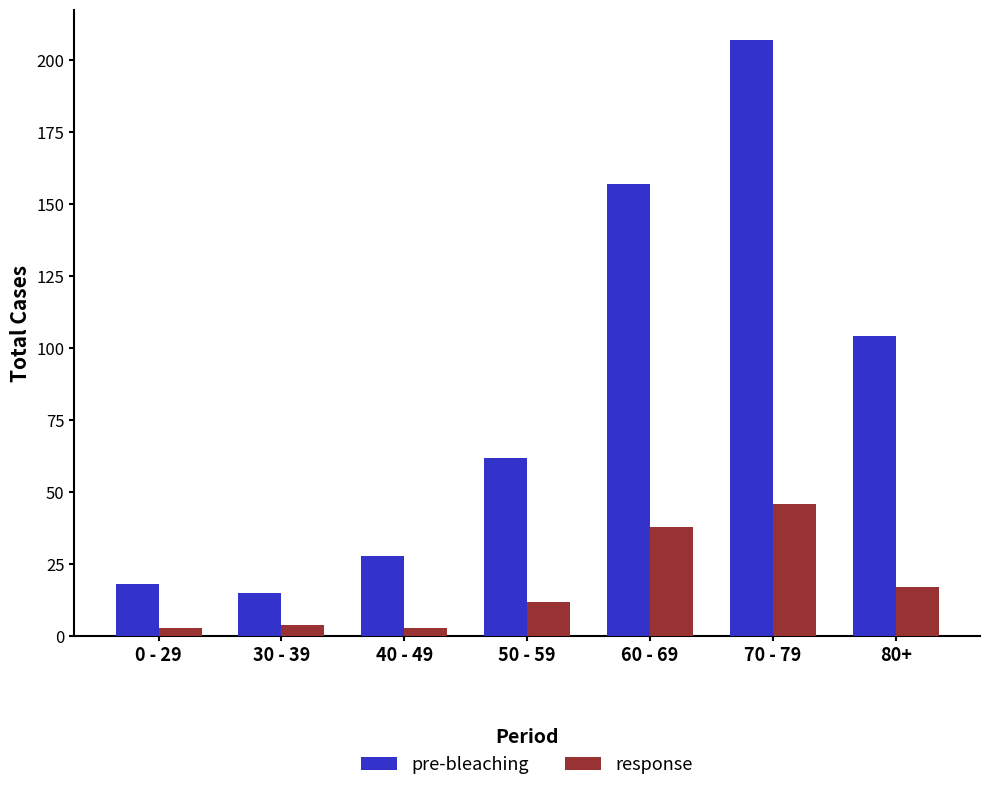

What is the difference between the maximum and minimum values in the pre-bleaching series?

192